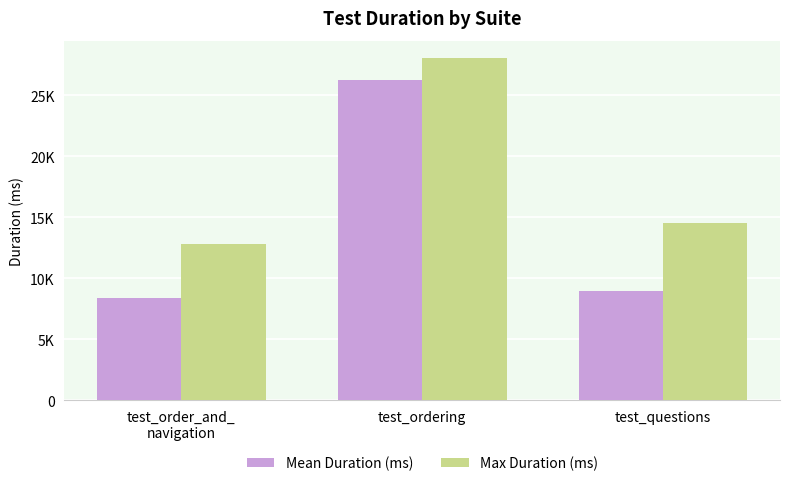

Which label corresponds to the smallest value in the chart?

test_order_and_
navigation